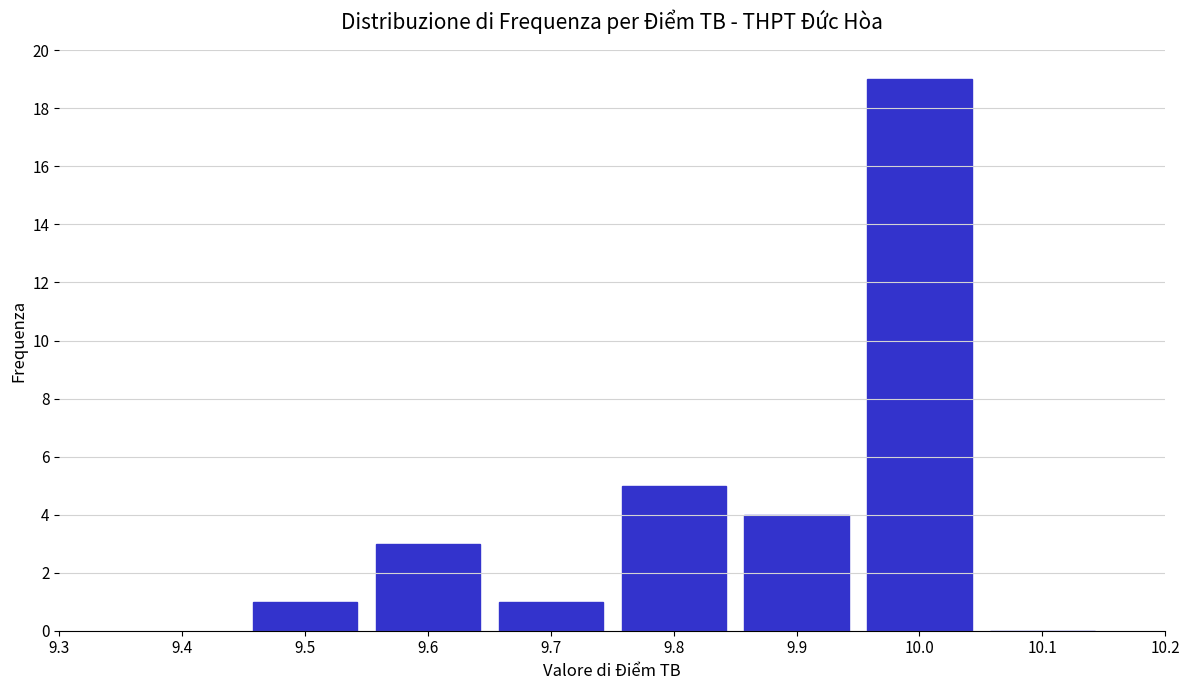

Over which range of the x-axis is the bar tallest?

9.95 to 10.05